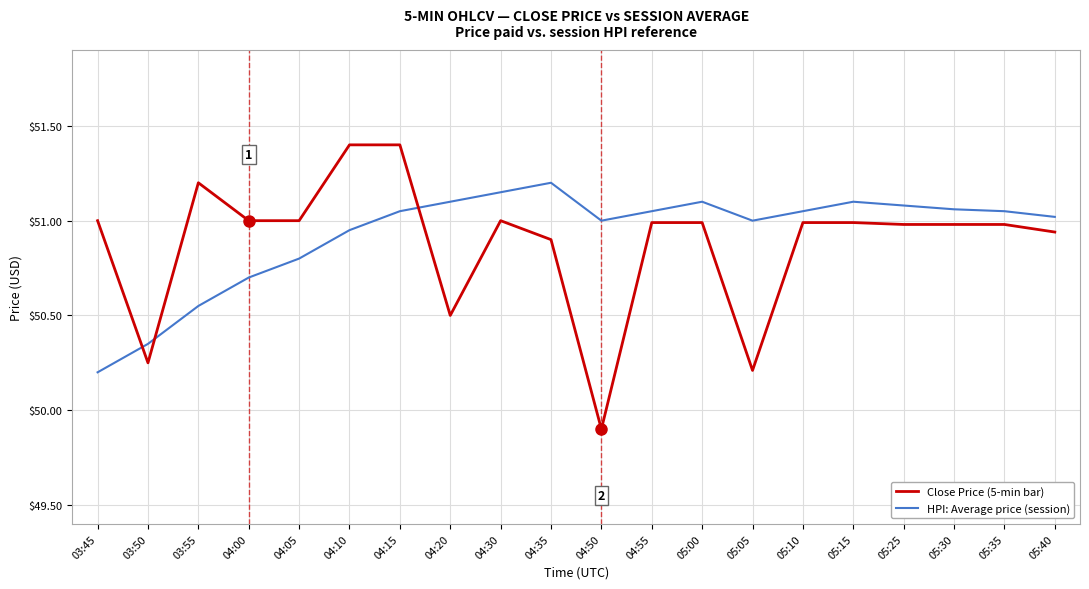

Is the value of Close Price (5-min bar) at 05:10 greater than the value of HPI: Average price (session) at 05:35?

No